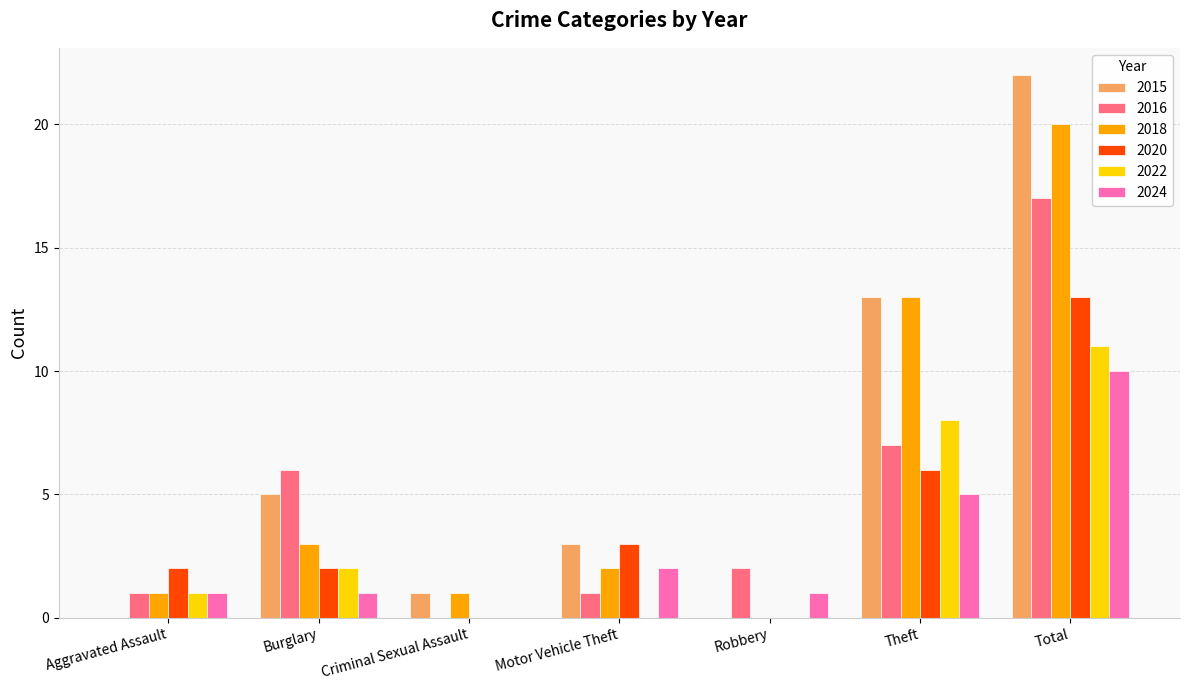

Which label corresponds to the largest value in the chart?

Total